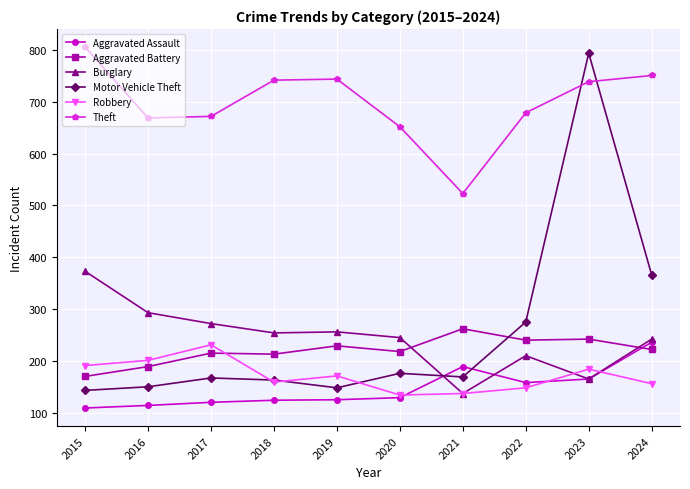

True or false: Robbery has a value of 137 at 2021.

True